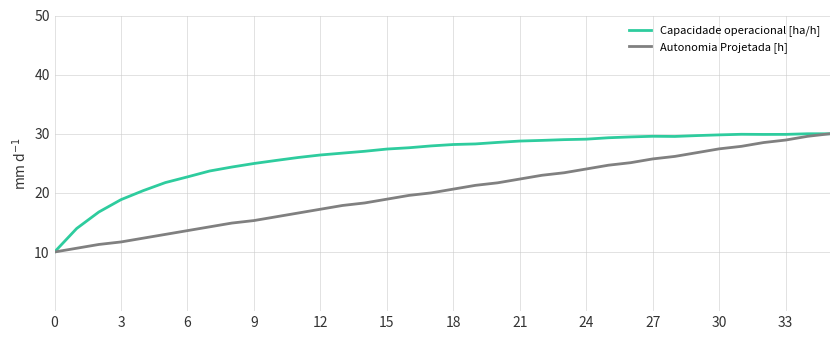

Which series has the largest total across all categories?

Capacidade operacional [ha/h]